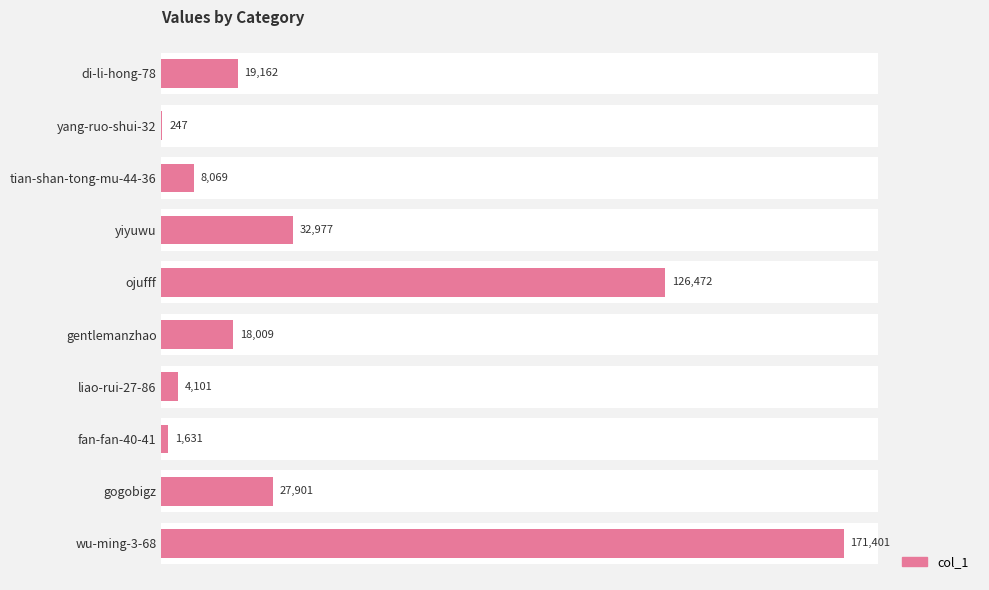

How many data points does each series have?

10